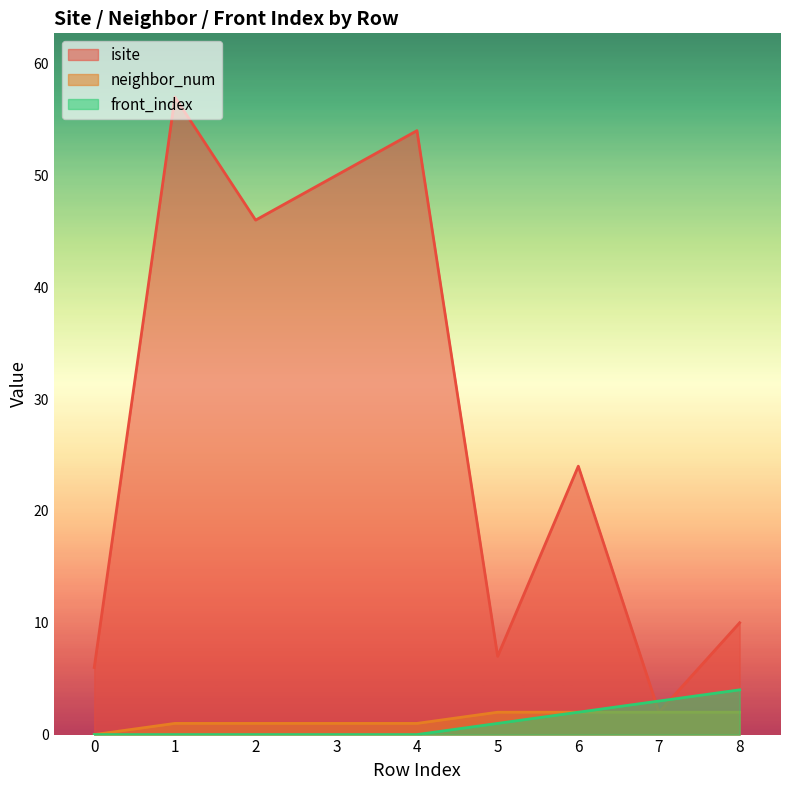

True or false: neighbor_num and front_index intersect in this chart.

False